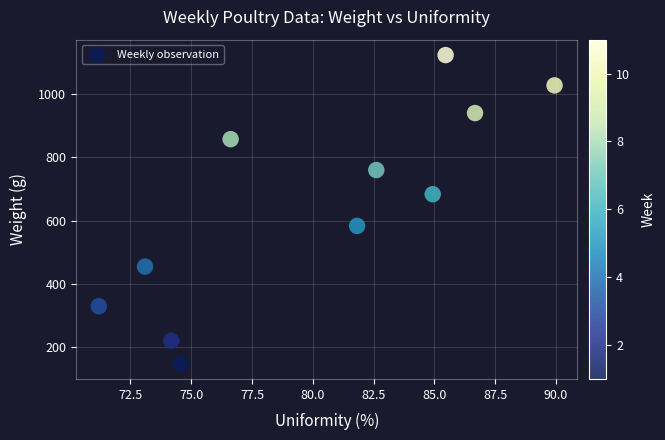

What is the range of Y values (max minus min)?

974.1